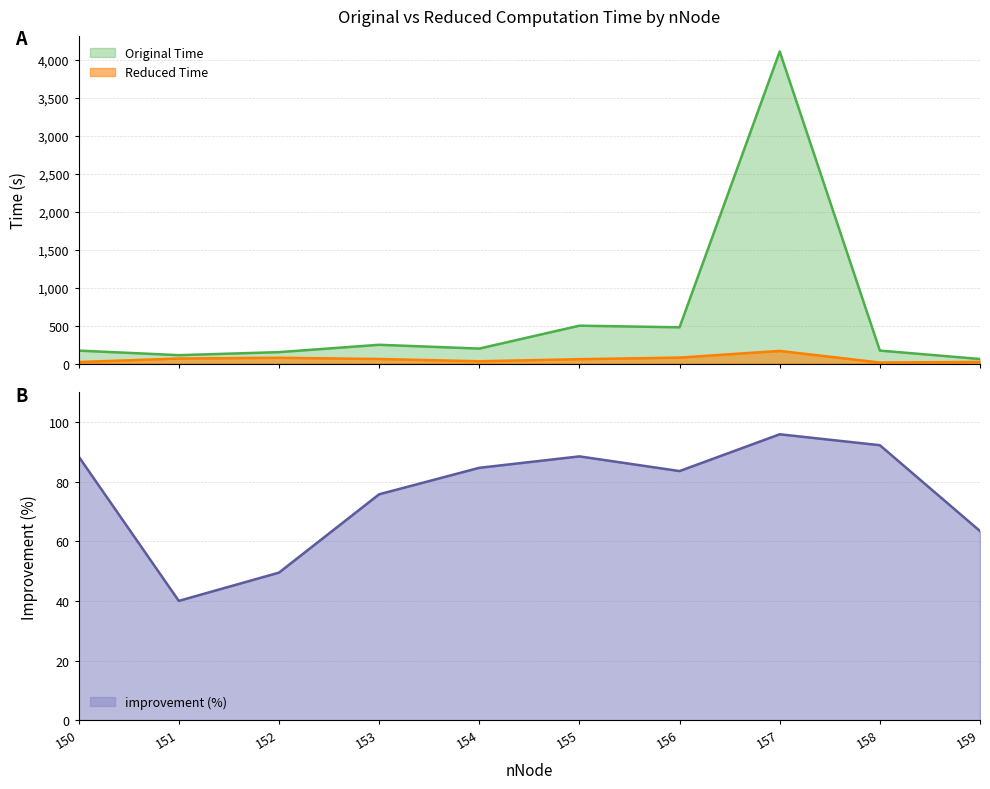

Where is the first local minimum for Original Time?

151